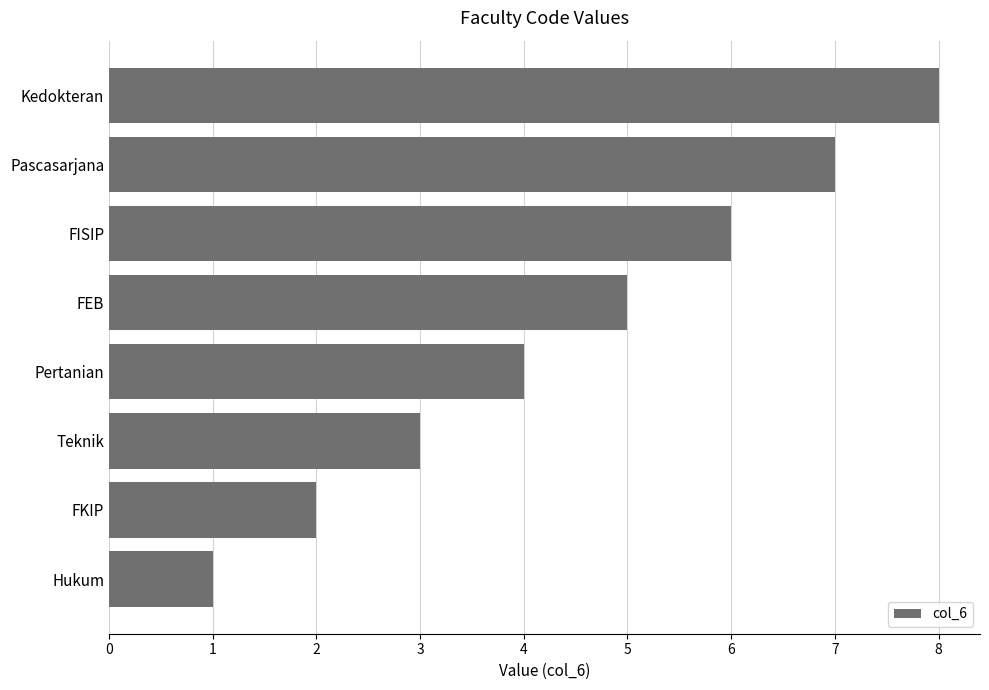

The chart shows a value of 5 at Pertanian. True or false?

False